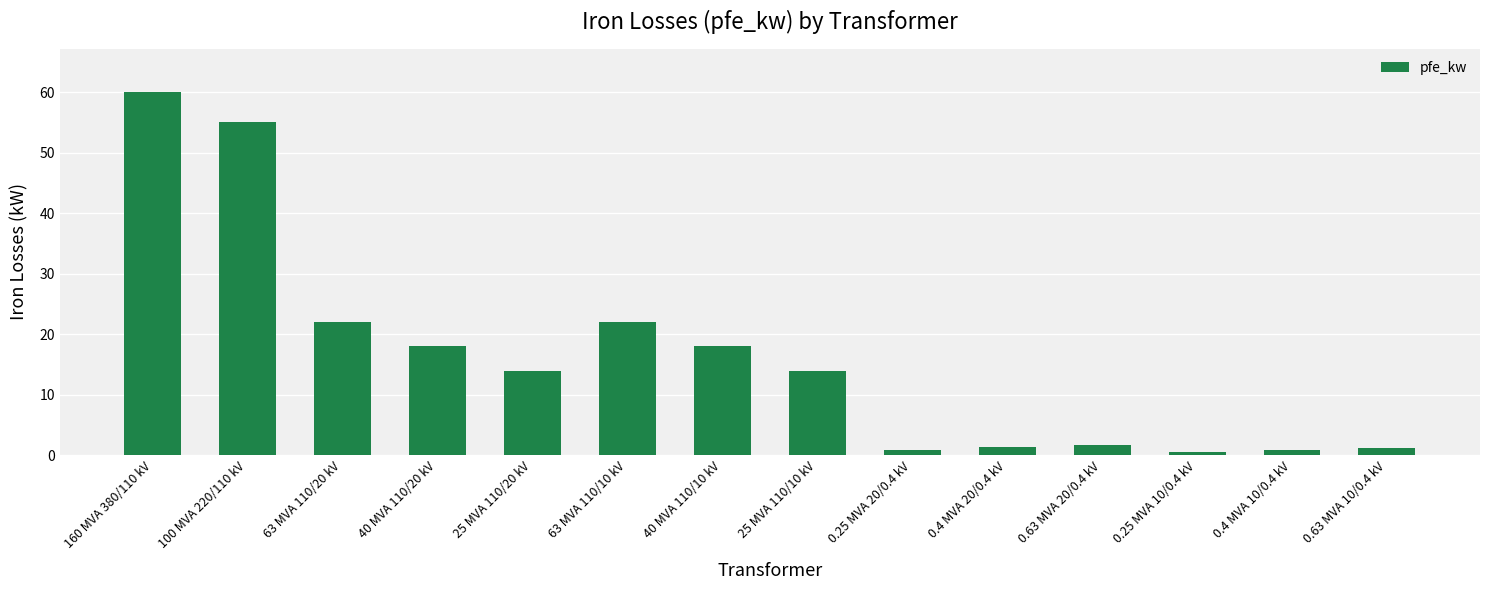

What is the value of the 12th bar from the left?

0.6